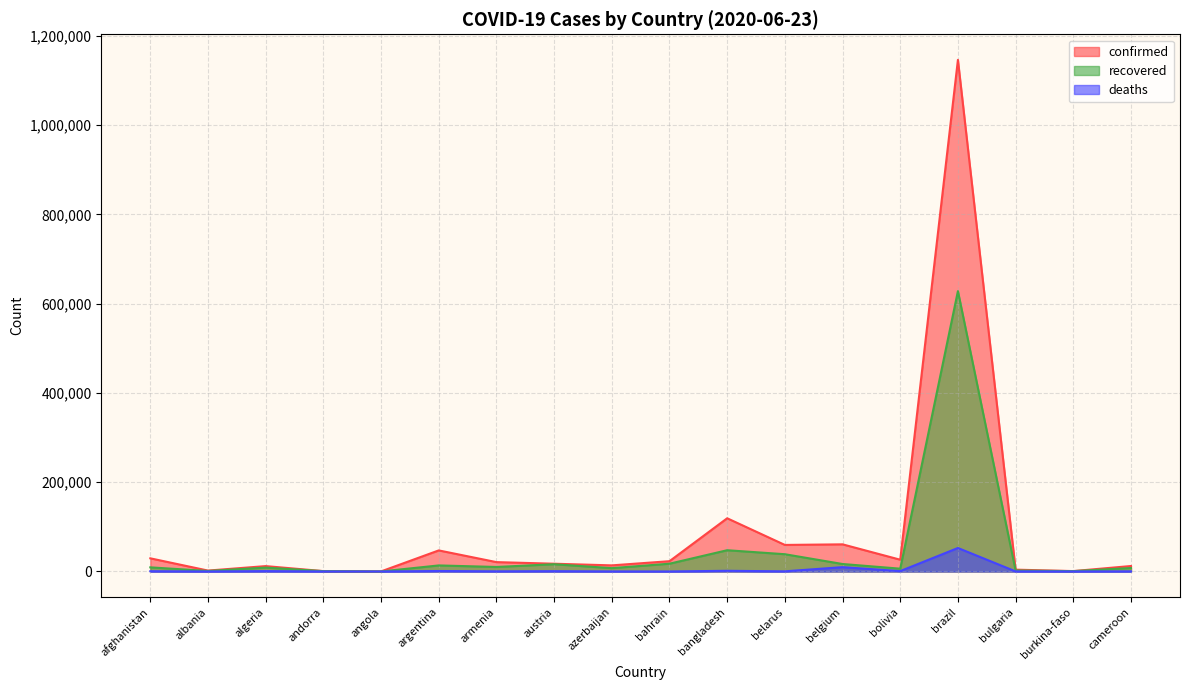

Reading left to right, list all the values displayed in this chart.

confirmed: 29481	2047	12076	855	189	47203	21006	17408	13715	23062	119198	59487	60810	26389	1145906	4114	907	12270
recovered: 9260	1195	8674	797	77	13576	10144	16261	7503	17450	47635	38688	16771	6300	627963	2217	823	7774
deaths: 618	45	861	52	10	1078	372	693	167	67	1545	357	9713	846	52645	208	53	313